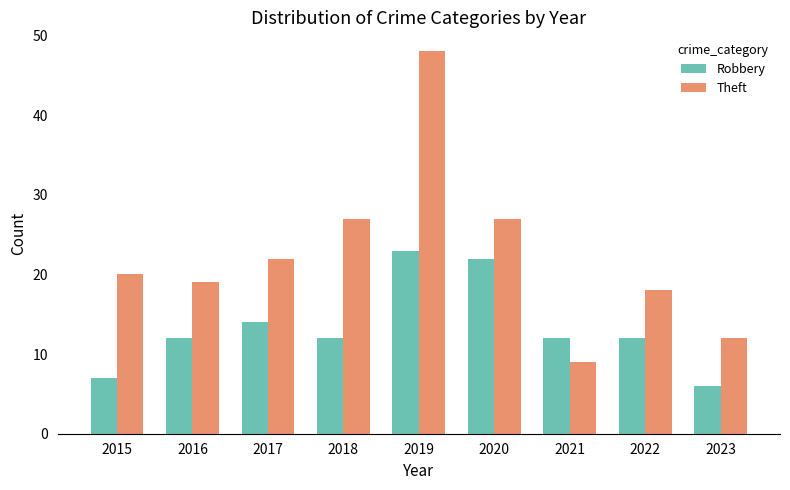

Reading right to left, what are all the values shown in this chart?

Robbery: 2023=6	2022=12	2021=12	2020=22	2019=23	2018=12	2017=14	2016=12	2015=7
Theft: 2023=12	2022=18	2021=9	2020=27	2019=48	2018=27	2017=22	2016=19	2015=20